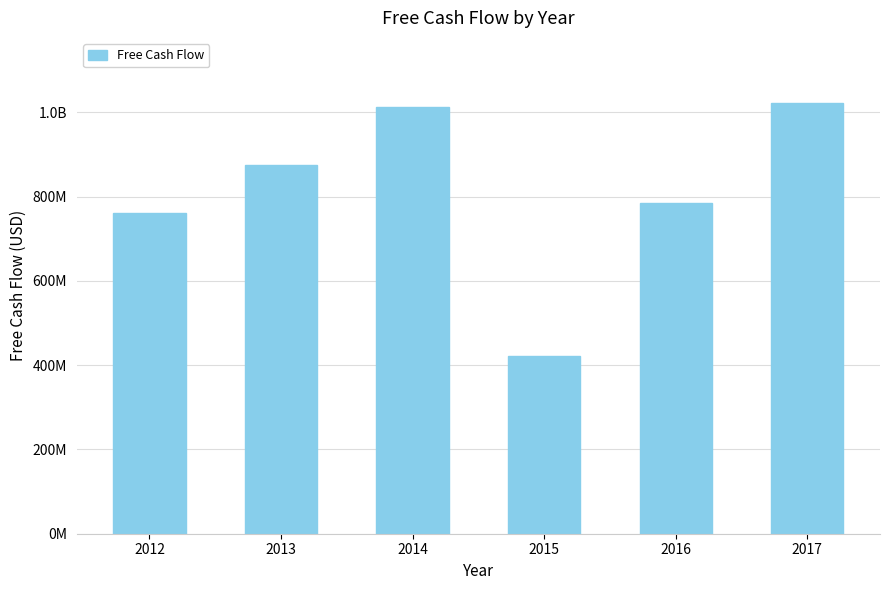

Are the bars horizontal?

No